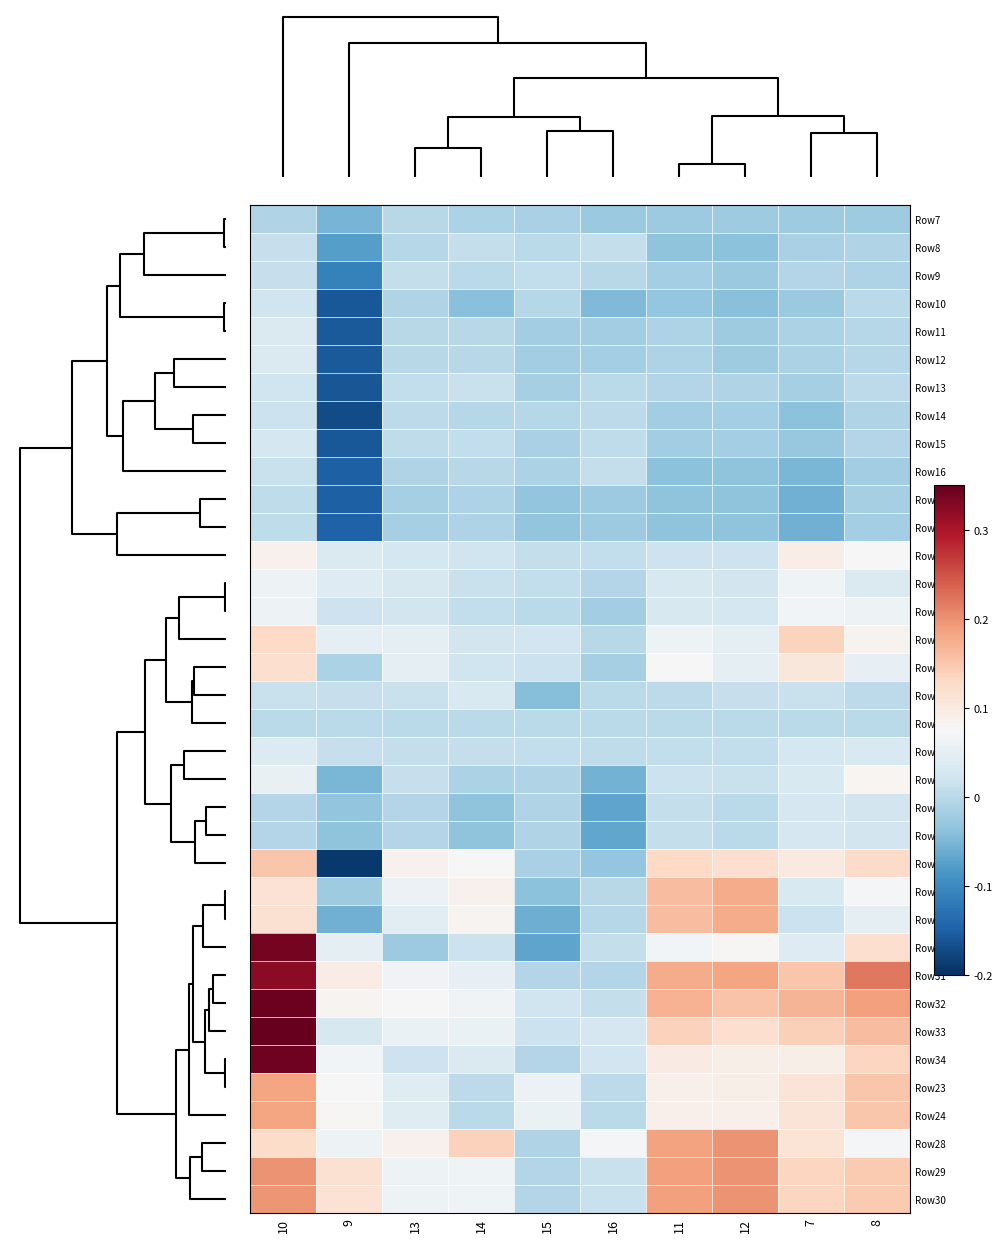

What is the smallest value displayed?

-0.2